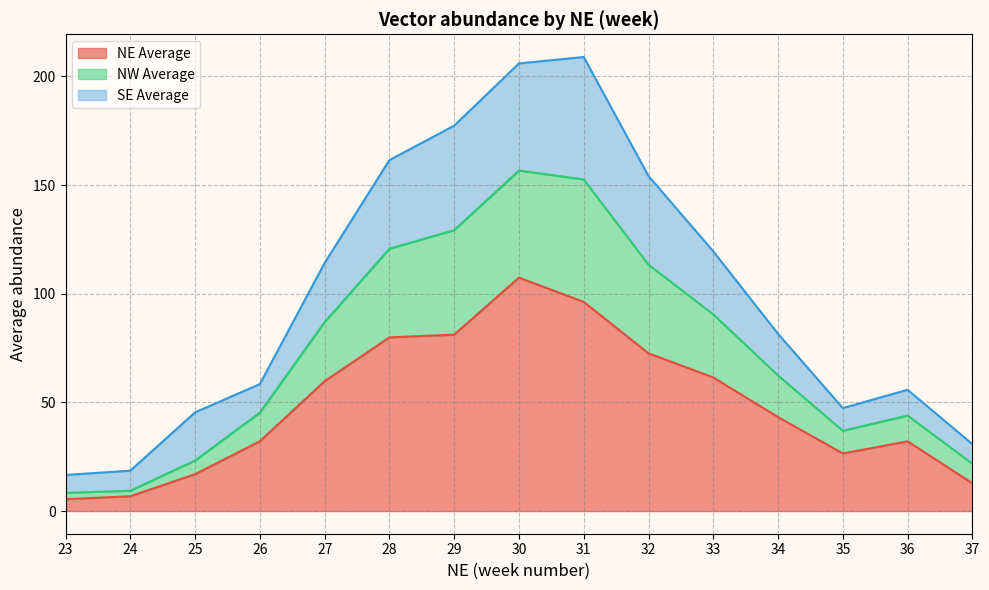

The value of NE Average at 32 is 20.1. True or false?

False